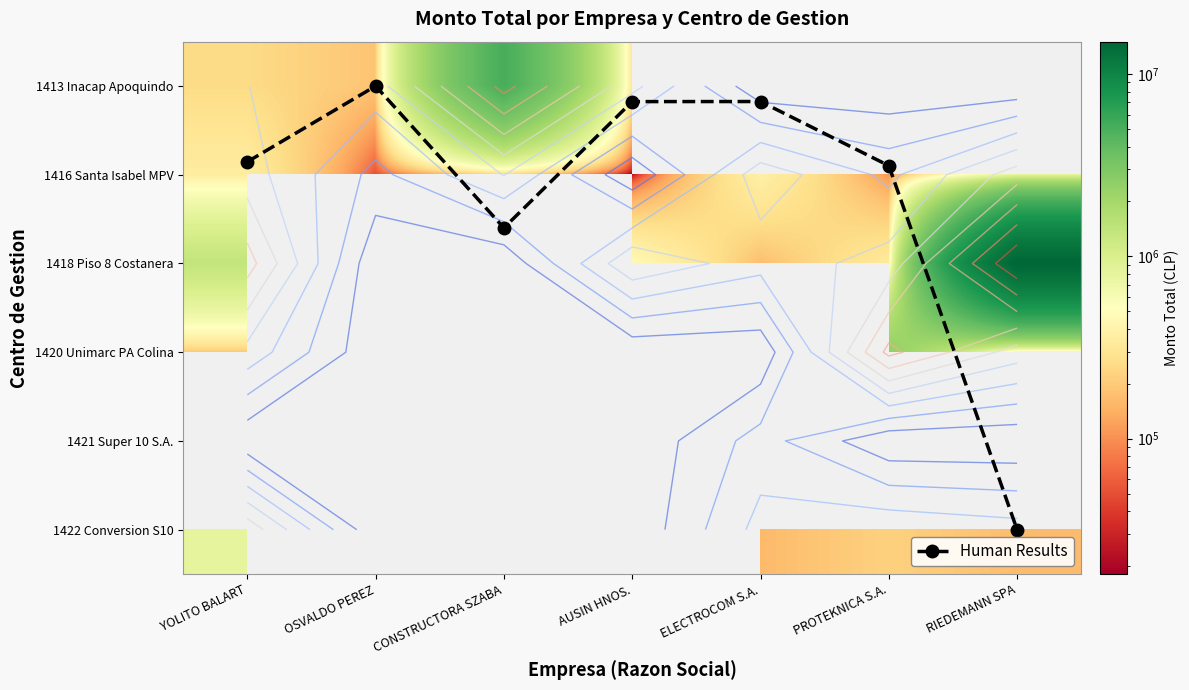

Is the value of 1416 Santa Isabel MPV at PROTEKNICA S.A. greater than the value of 1413 Inacap Apoquindo at RIEDEMANN SPA?

No